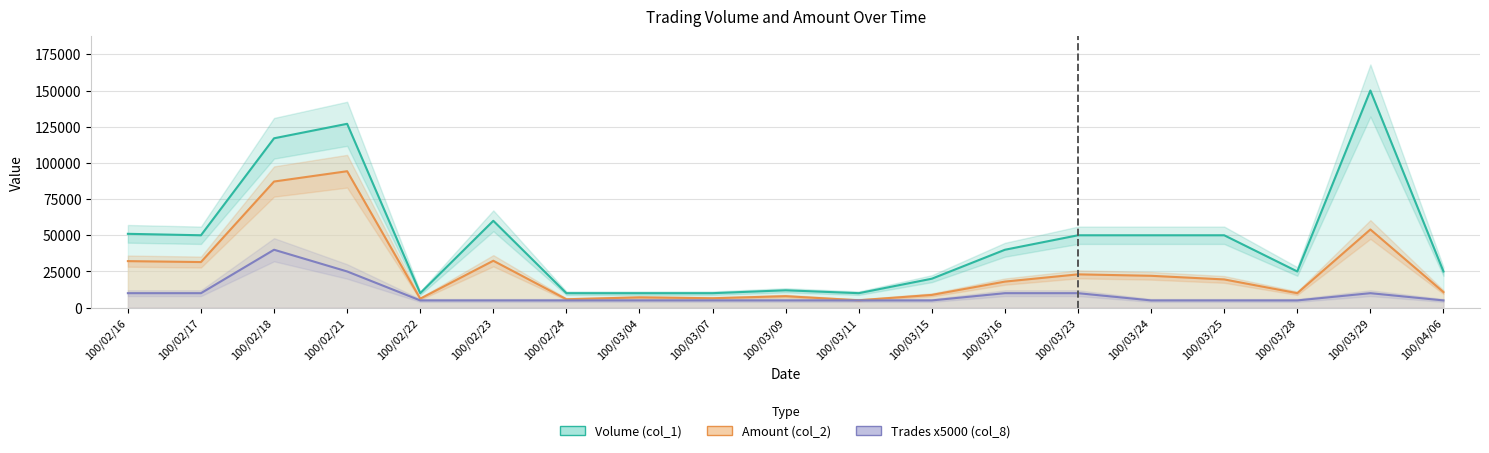

Reading right to left, what are all the values shown in this chart?

Volume (col_1): 25000	150000	25000	50000	50000	50000	40000	20000	10000	12000	10000	10000	10000	60000	10000	127000	117000	50000	51000
Amount (col_2): 10750	54000	10000	19500	22000	23000	18000	8800	5100	7920	6500	7100	5800	32400	6200	94250	87130	31500	32140
Trades x5000 (col_8): 5000	10000	5000	5000	5000	10000	10000	5000	5000	5000	5000	5000	5000	5000	5000	25000	40000	10000	10000